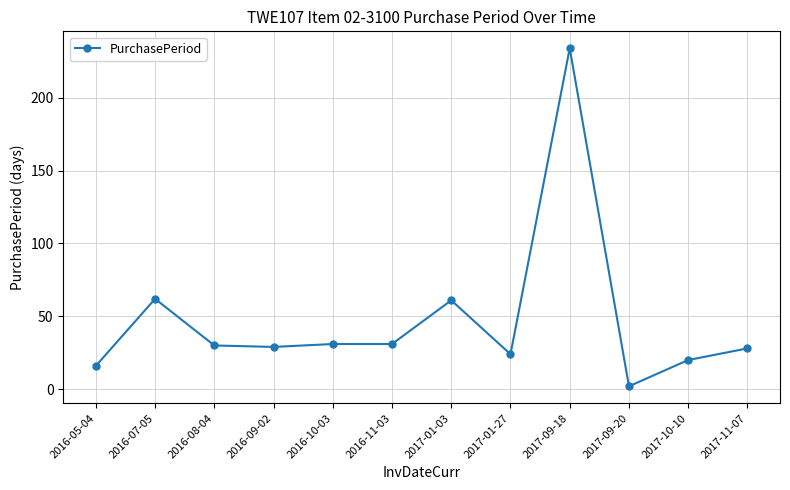

What value does the data have at 2017-01-03, to the nearest 5?

60